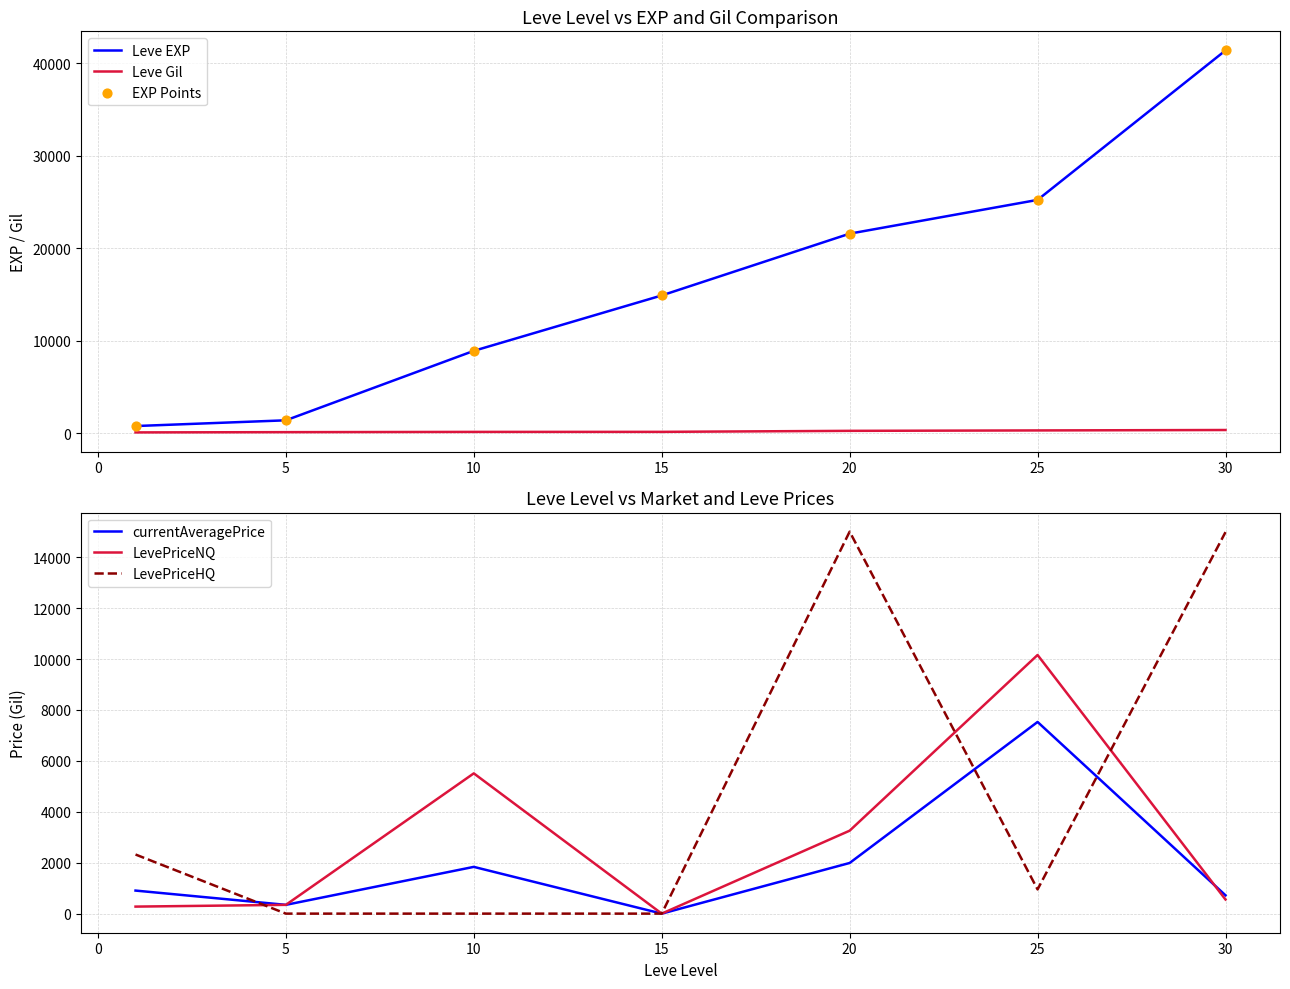

The value of LevePriceHQ at 25 is 951.0. True or false?

True